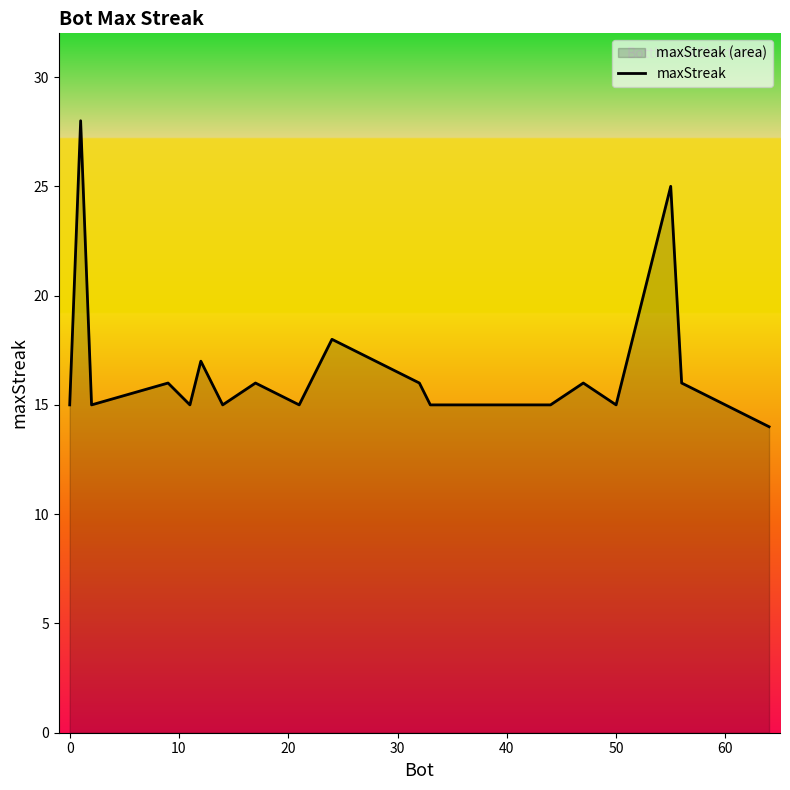

The value at 50 is 15. True or false?

True